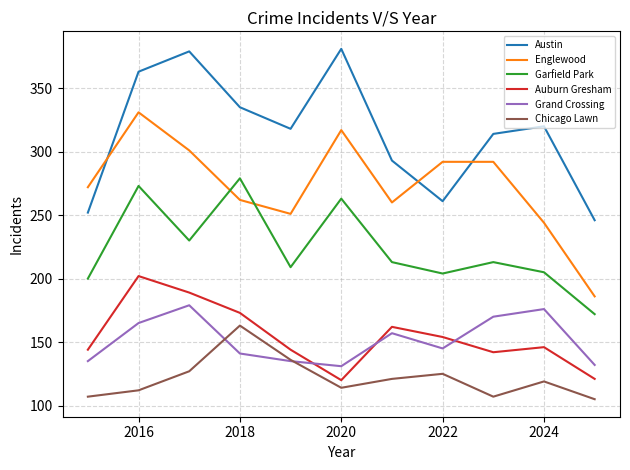

What is the minimum value for Austin?

246